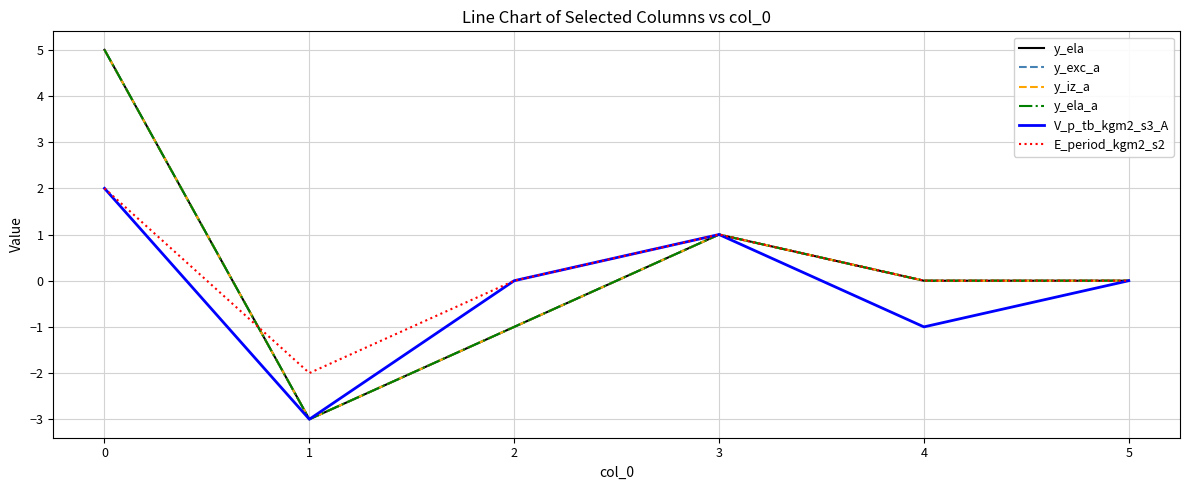

True or false: y_ela_a and y_exc_a cross at least once.

False